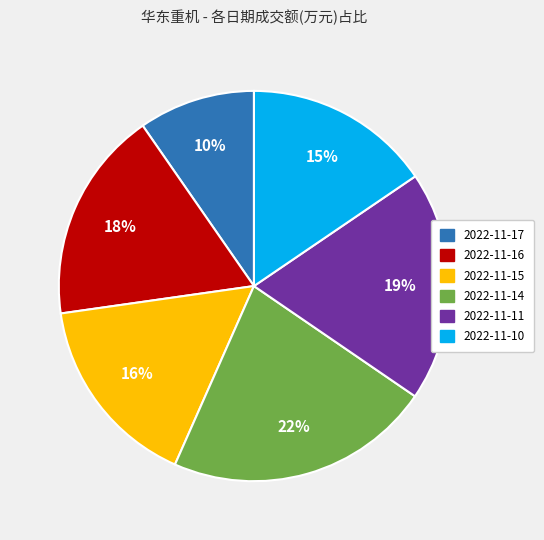

To the nearest percent, what portion does 2022-11-16 represent?

18%